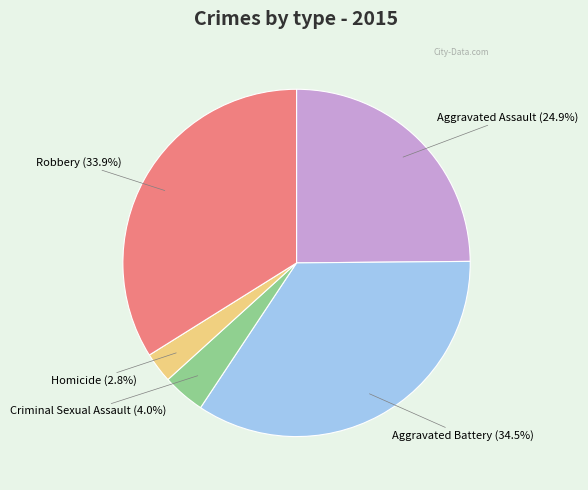

What is the total percentage of Robbery and Homicide?

36.7%